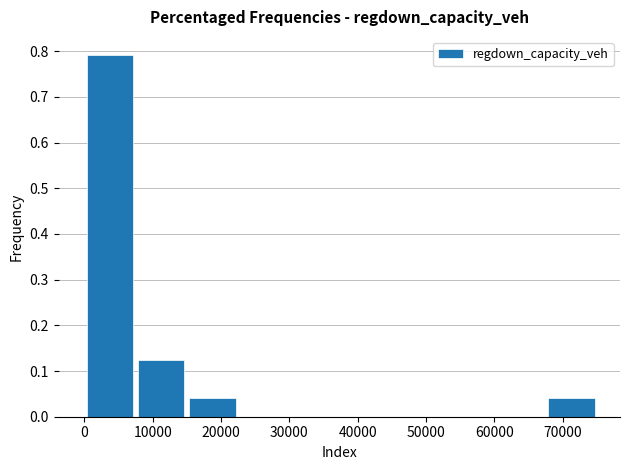

Over which range of the x-axis is the bar tallest?

0 to 8000